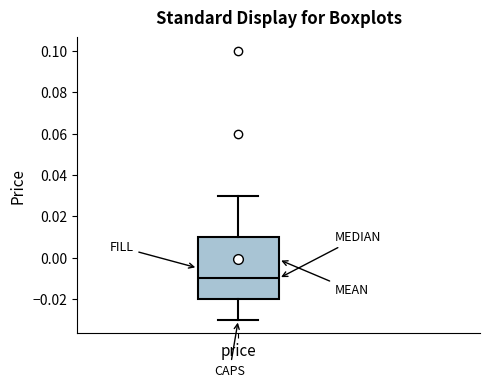

Where does the upper whisker of the box for price end on the y-axis? The values are not printed on the chart, so give them approximately, as read against the axis.

0.03